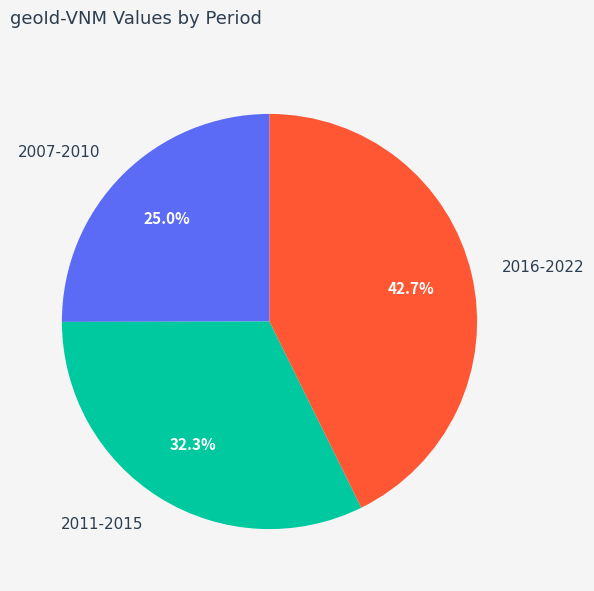

Rank the categories by value from lowest to highest.

2007-2010, 2011-2015, 2016-2022